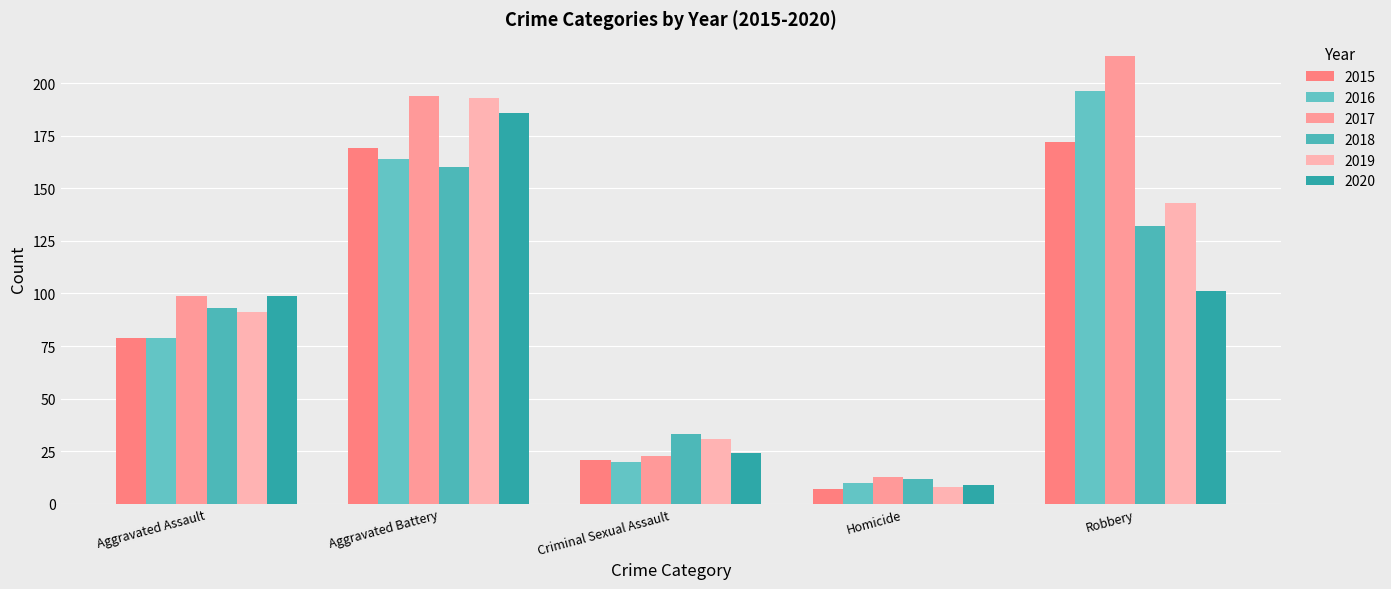

Count the number of data series in this chart.

6